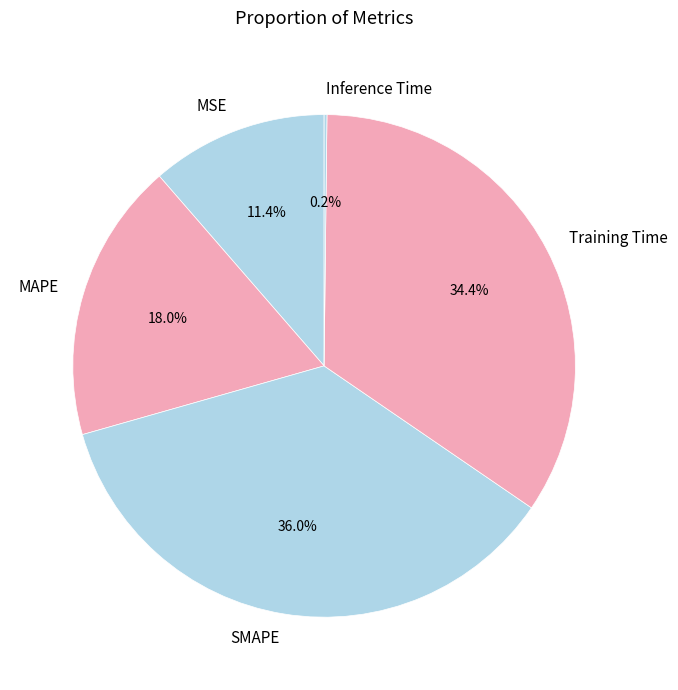

What percentage do Training Time and MAPE together represent?

52.4%